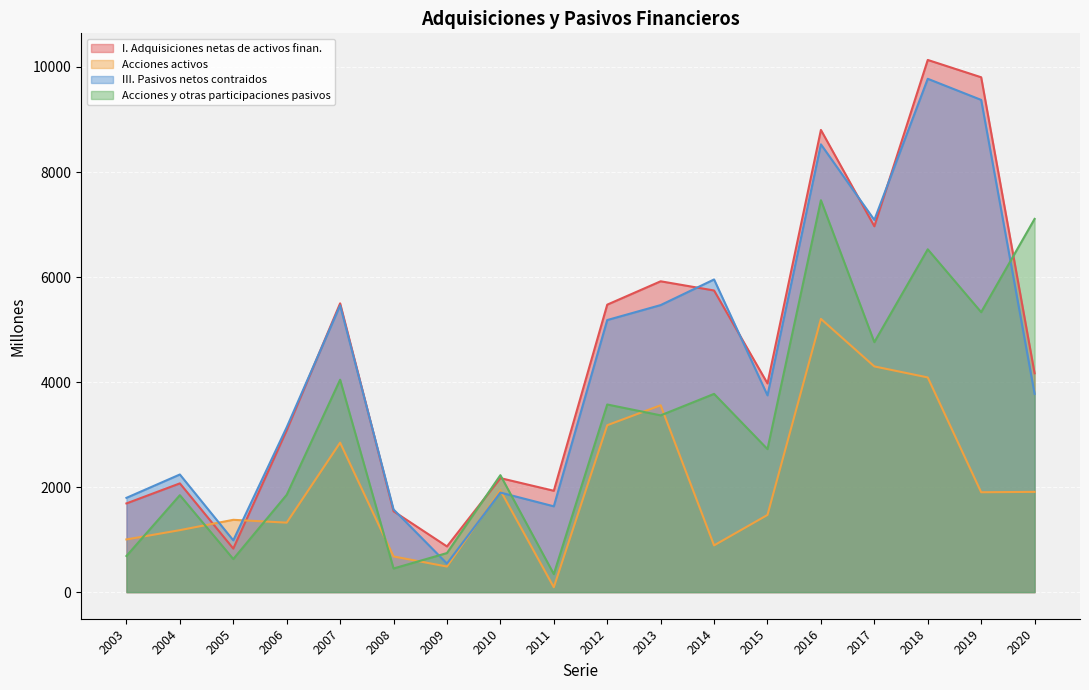

At which category does I. Adquisiciones netas de activos finan. reach its first local valley?

2005